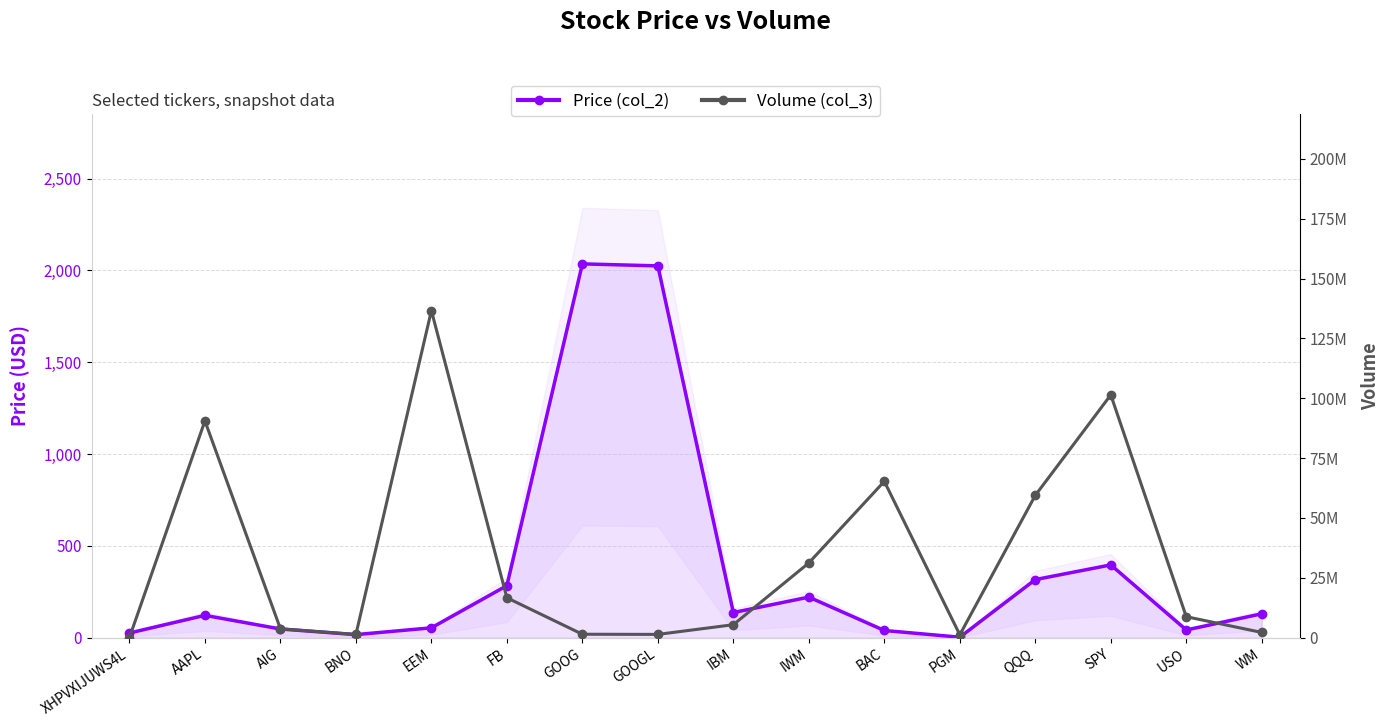

What is the sum of all Volume (col_3) values?

526321955.0